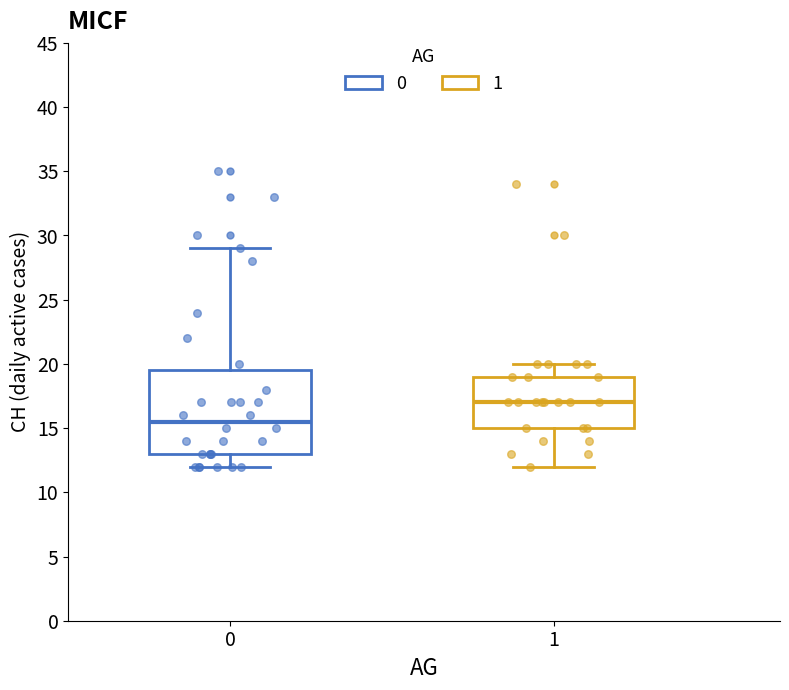

Which box is the tallest, from its lower edge to its upper edge?

0